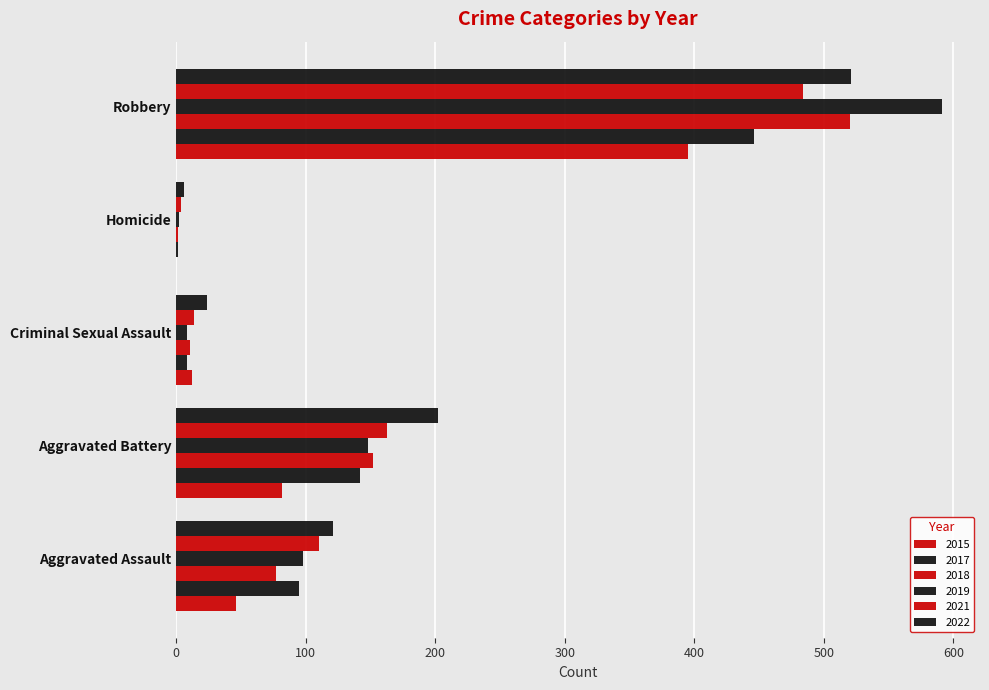

Reading left to right, what are all the values shown in this chart?

2015: 46	82	12	0	395
2017: 95	142	8	1	446
2018: 77	152	11	1	520
2019: 98	148	8	2	591
2021: 110	163	14	4	484
2022: 121	202	24	6	521